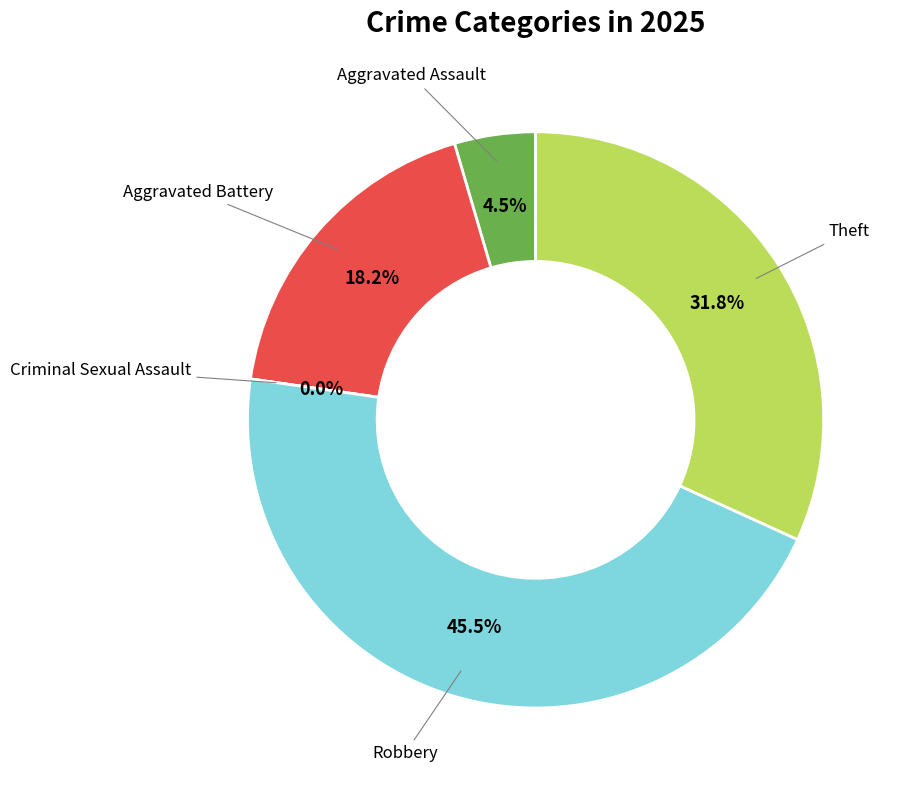

What portion of the pie excludes Criminal Sexual Assault?

100.0%